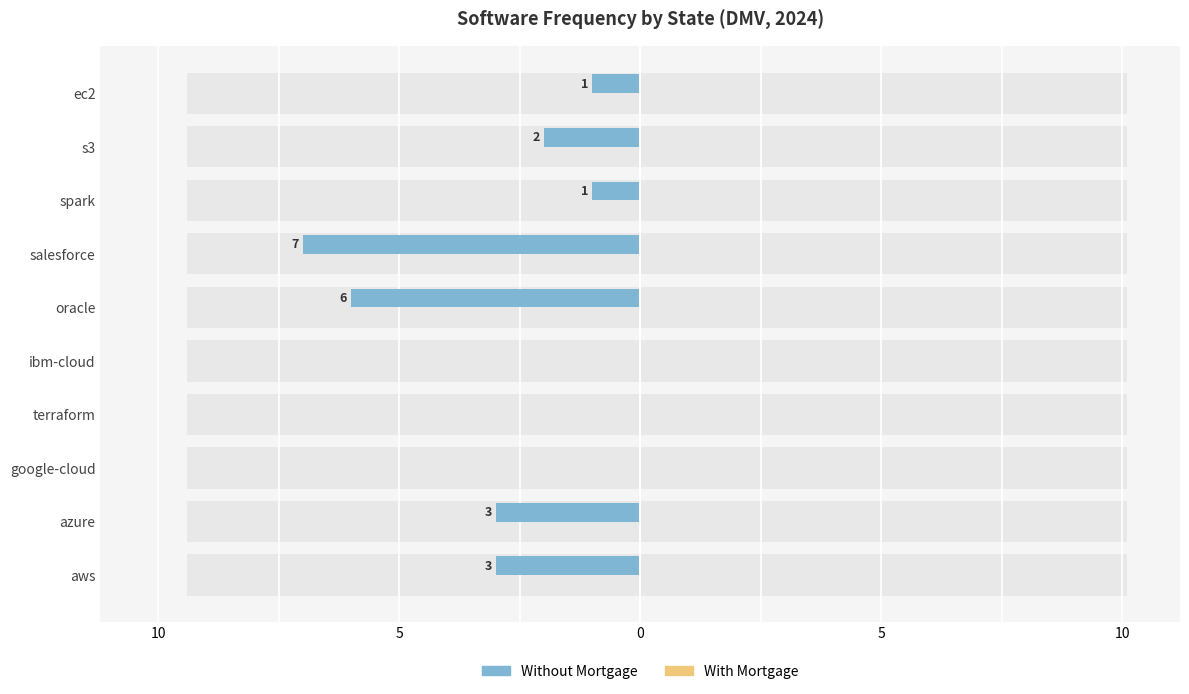

At how many categories does at least one series exceed -1?

10